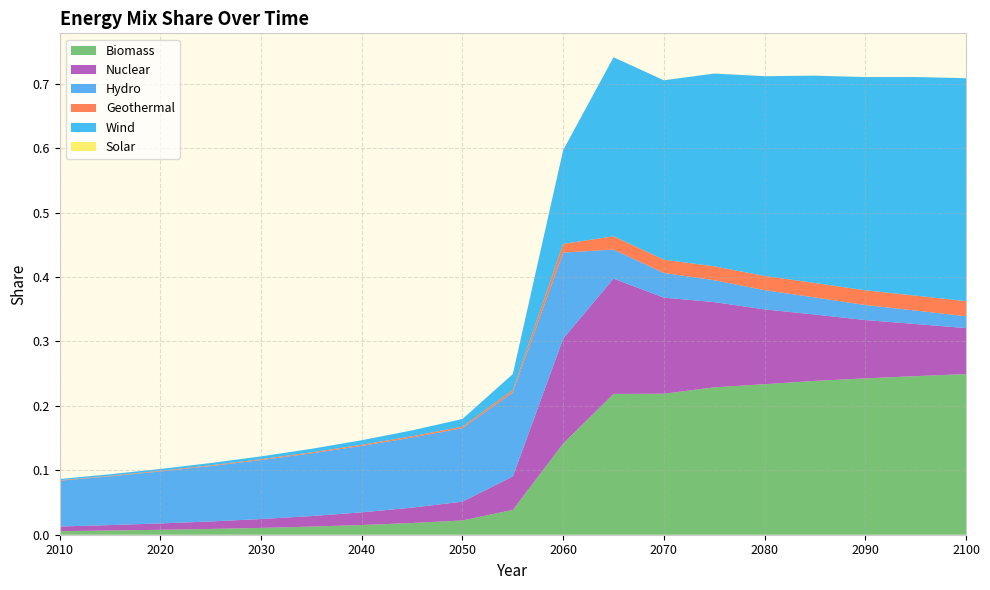

Reading right to left, extract all data points from this chart.

Biomass: 0.2	0.2	0.2	0.2	0.2	0.2	0.2	0.2	0.1	0.0	0.0	0.0	0.0	0.0	0.0	0.0	0.0	0.0	0.0
Nuclear: 0.1	0.1	0.1	0.1	0.1	0.1	0.1	0.2	0.2	0.1	0.0	0.0	0.0	0.0	0.0	0.0	0.0	0.0	0.0
Hydro: 0.0	0.0	0.0	0.0	0.0	0.0	0.0	0.0	0.1	0.1	0.1	0.1	0.1	0.1	0.1	0.1	0.1	0.1	0.1
Geothermal: 0.0	0.0	0.0	0.0	0.0	0.0	0.0	0.0	0.0	0.0	0.0	0.0	0.0	0.0	0.0	0.0	0.0	0.0	0.0
Wind: 0.3	0.3	0.3	0.3	0.3	0.3	0.3	0.3	0.1	0.0	0.0	0.0	0.0	0.0	0.0	0.0	0.0	0.0	0.0
Solar: 0.0	0.0	0.0	0.0	0.0	0.0	0.0	0.0	0.0	0.0	0.0	0.0	0.0	0.0	0.0	0.0	0.0	0.0	0.0